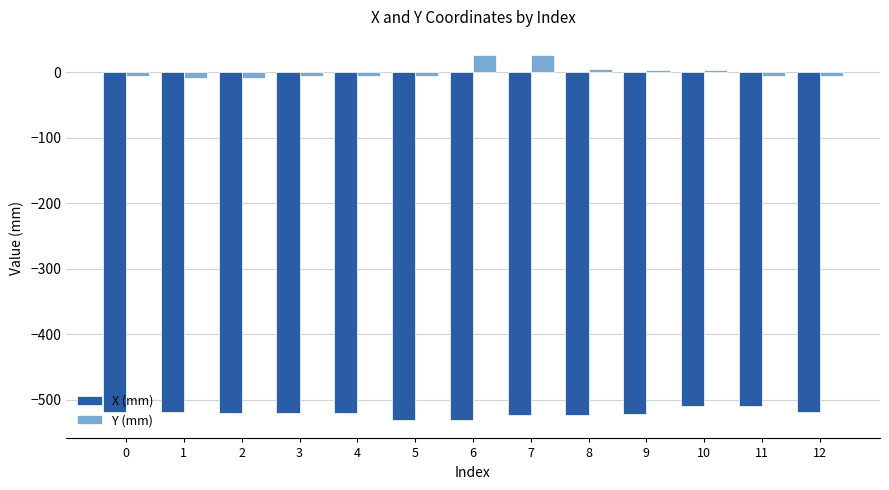

The value of X (mm) at 3 is -520.2. True or false?

True